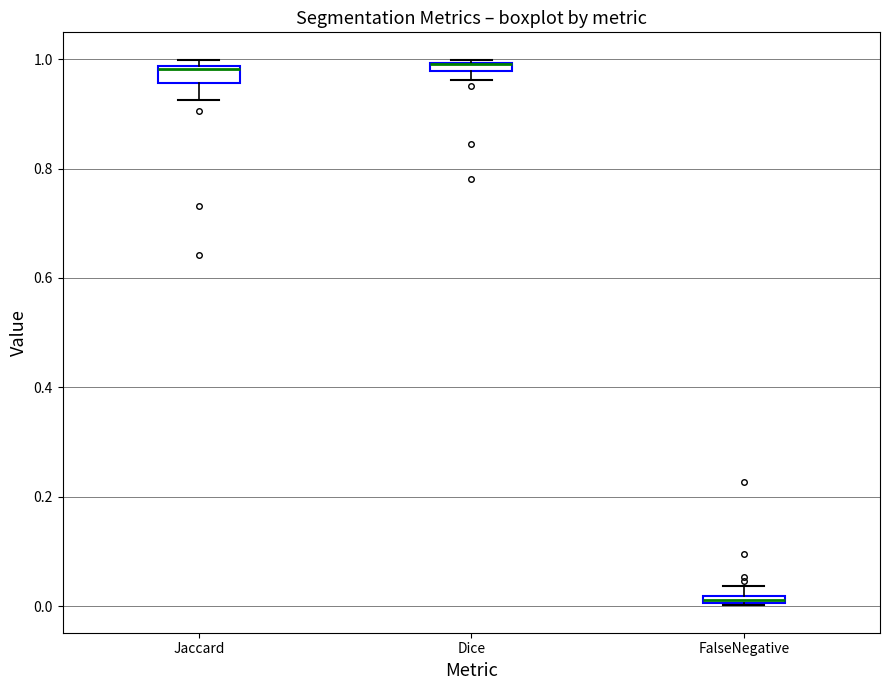

Where is the upper edge of the box for Jaccard on the y-axis? The values are not printed on the chart, so give them approximately, as read against the axis.

0.98